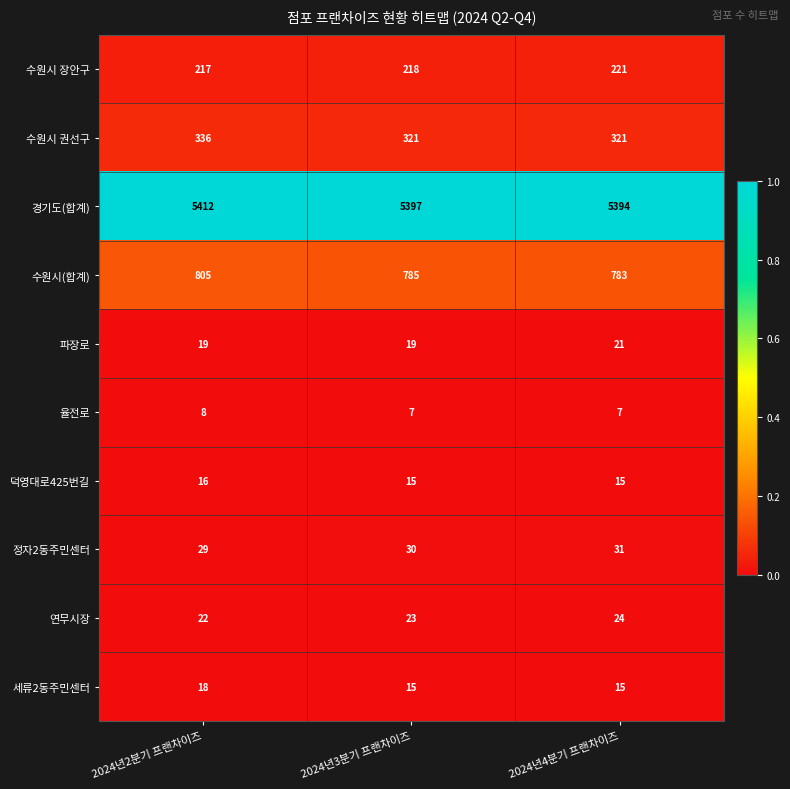

The 덕영대로425번길 series shows 26 at 2024년3분기 프랜차이즈. True or false?

False